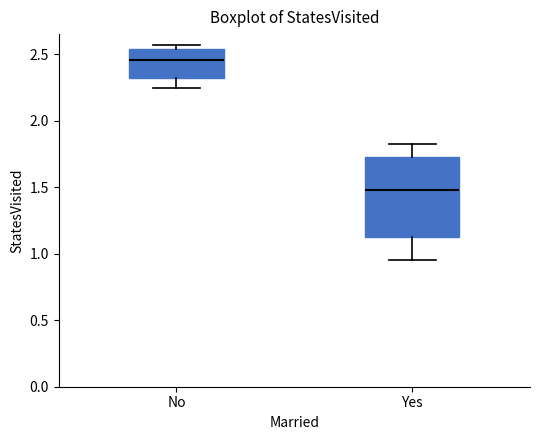

Which box has the lowest median line?

Yes